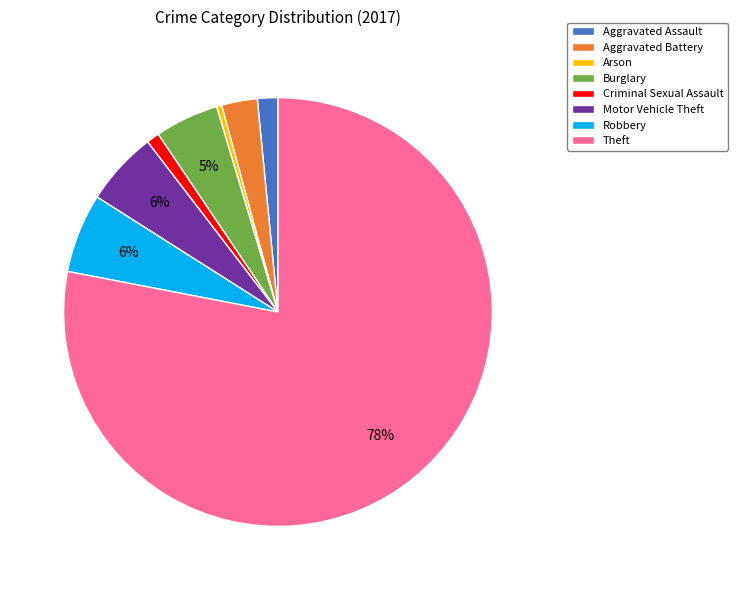

To the nearest percent, what is the average slice percentage?

12%